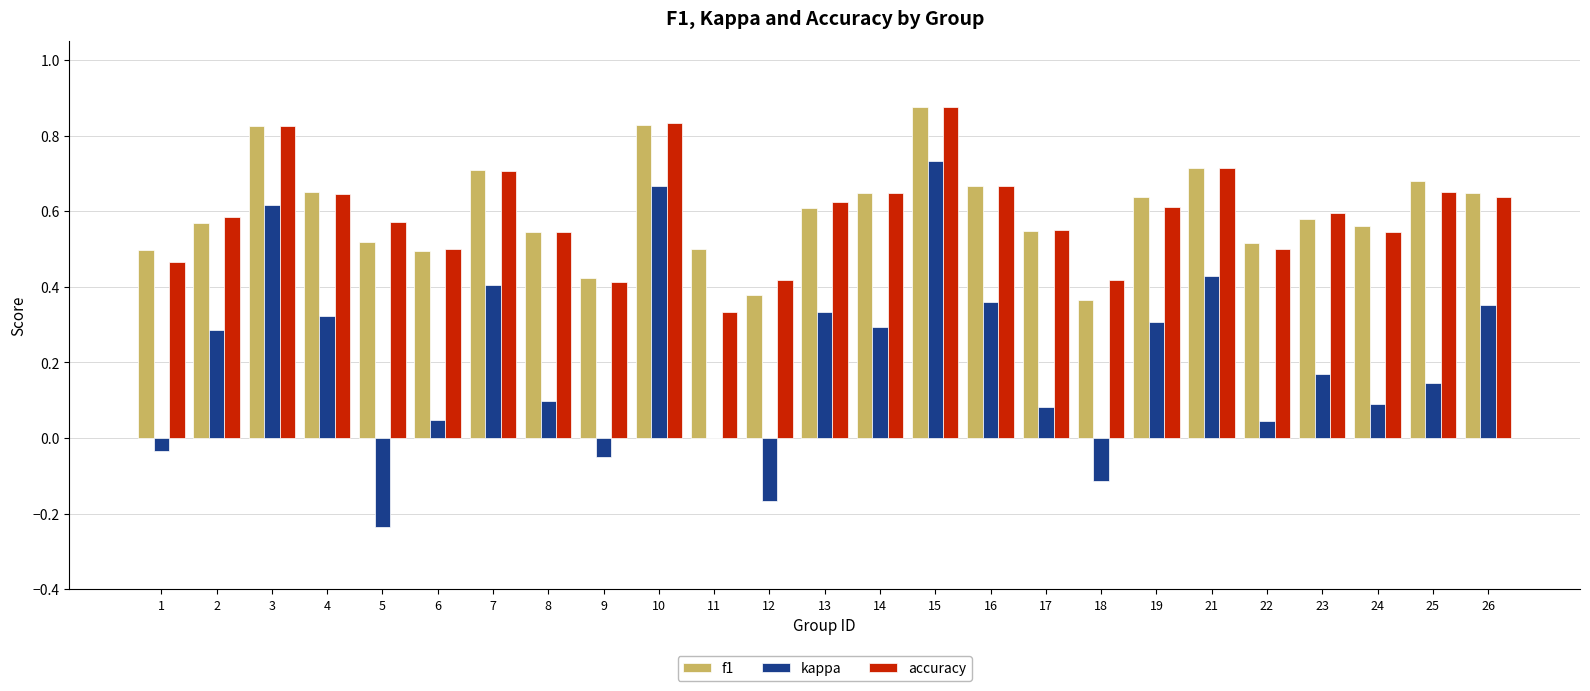

What are all the series names shown in the legend?

f1, kappa, accuracy